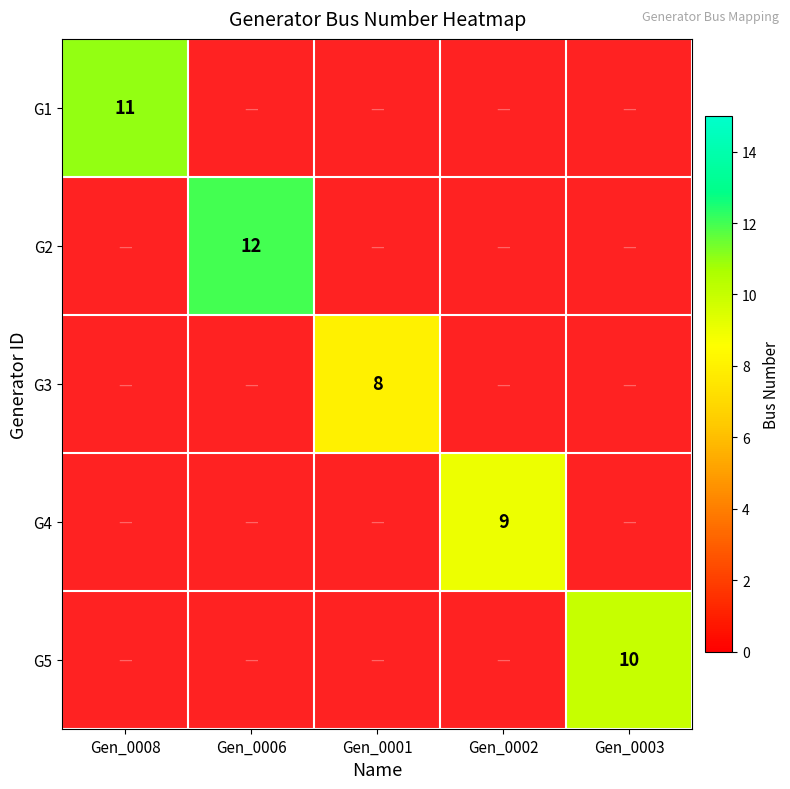

Between Gen_0006 and Gen_0008, which is larger?

Gen_0008